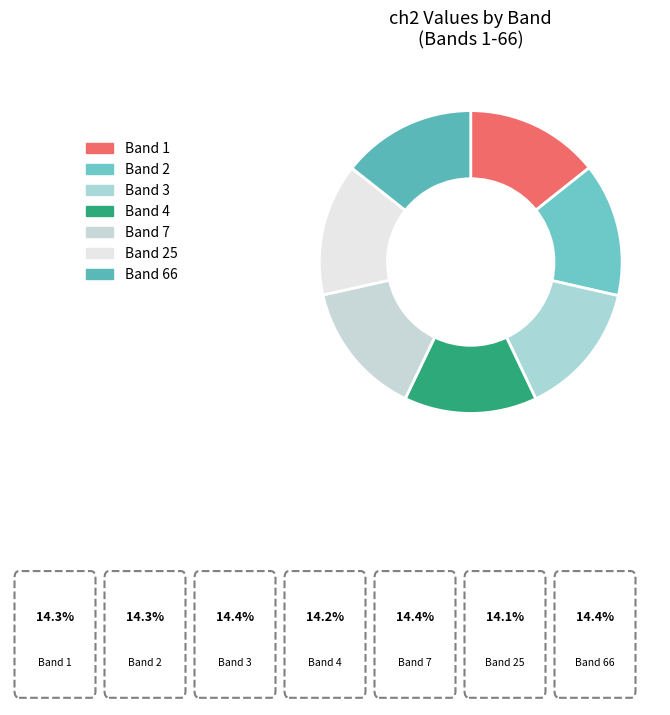

How many slices are in this pie chart?

7